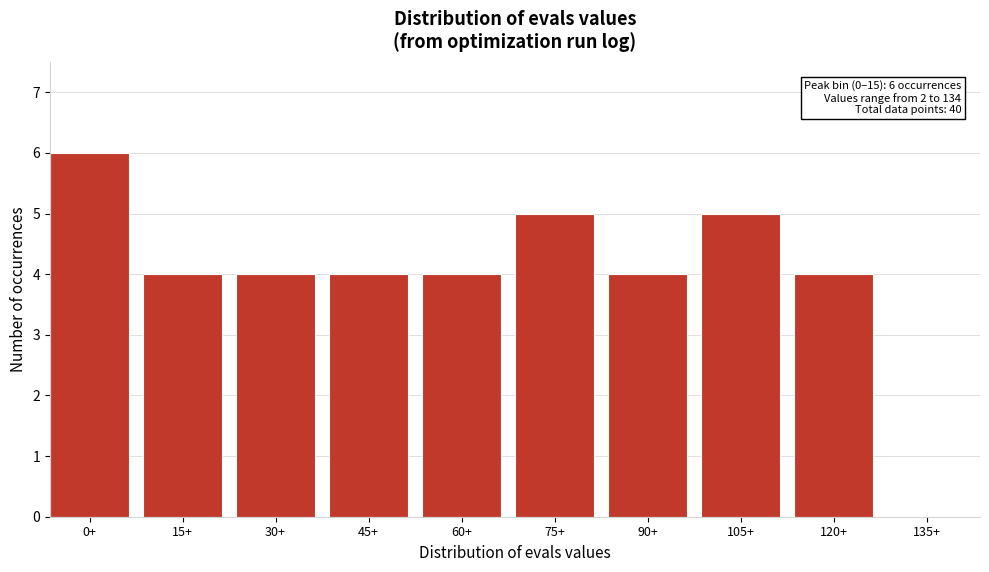

Reading left to right, list all the values displayed in this chart.

0+=6	15+=4	30+=4	45+=4	60+=4	75+=5	90+=4	105+=5	120+=4	135+=0